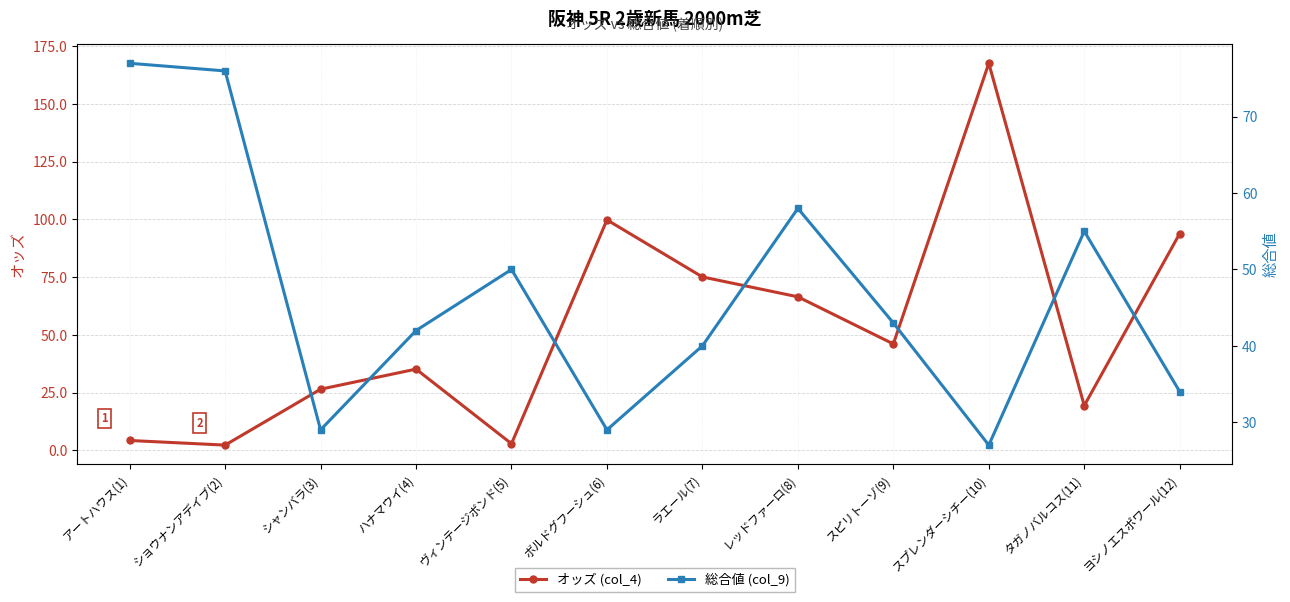

True or false: 総合値 (col_9) and オッズ (col_4) cross at least once.

True